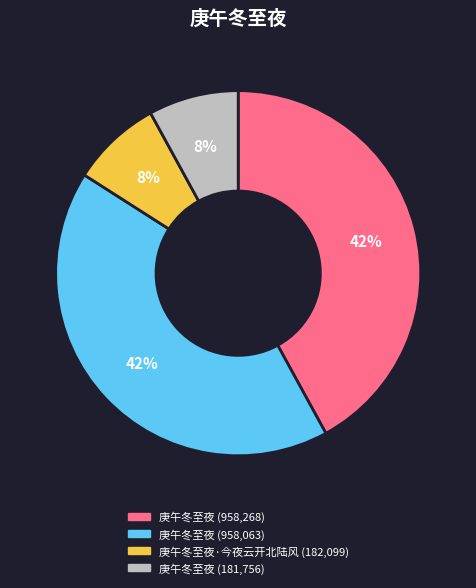

To the nearest percent, what is the difference between the largest and smallest slice percentages?

34%